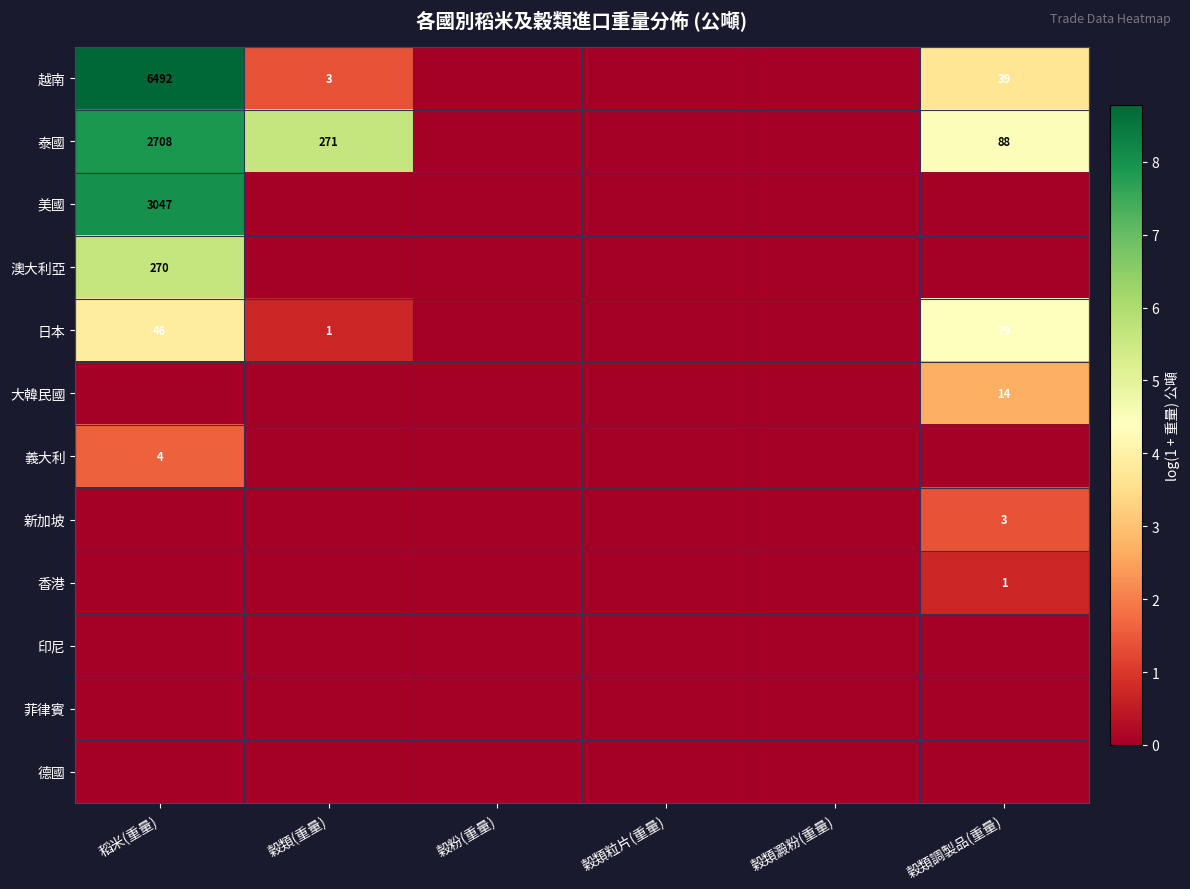

Is the value of 泰國 at 穀類調製品(重量) greater than the value of 日本 at 穀類(重量)?

Yes